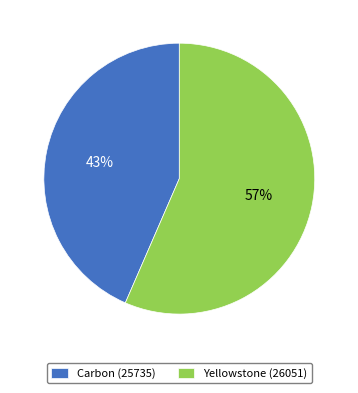

Combined, do Yellowstone (26051) and Carbon (25735) account for over 50%?

Yes